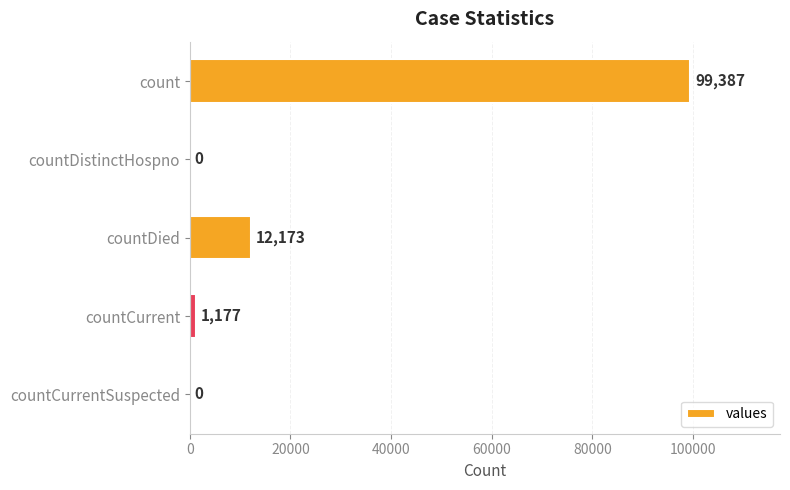

What is the greatest value displayed?

99387